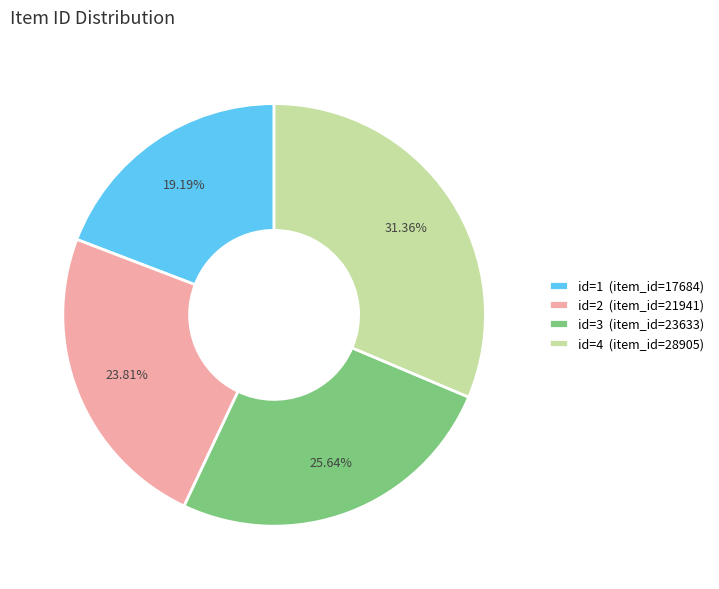

Does any single category account for the majority?

No